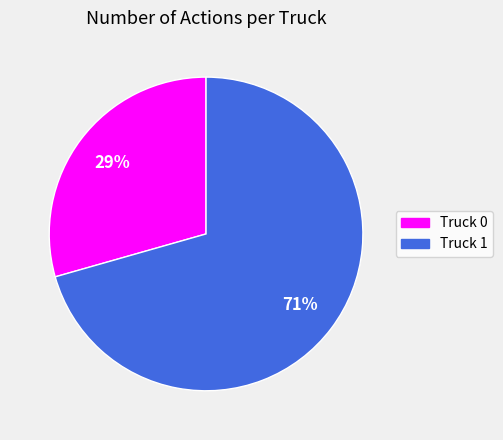

How many slices are in this pie chart?

2